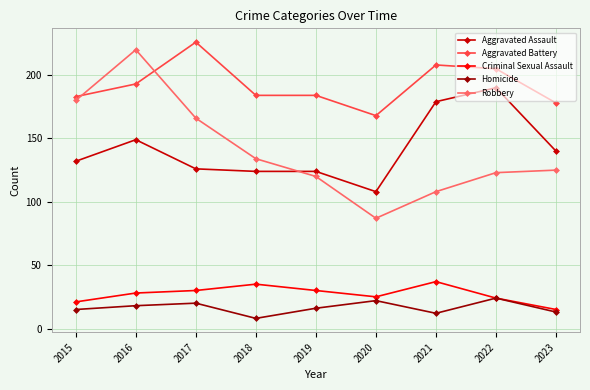

List the series in order of their peak value, highest first.

Aggravated Battery, Robbery, Aggravated Assault, Criminal Sexual Assault, Homicide